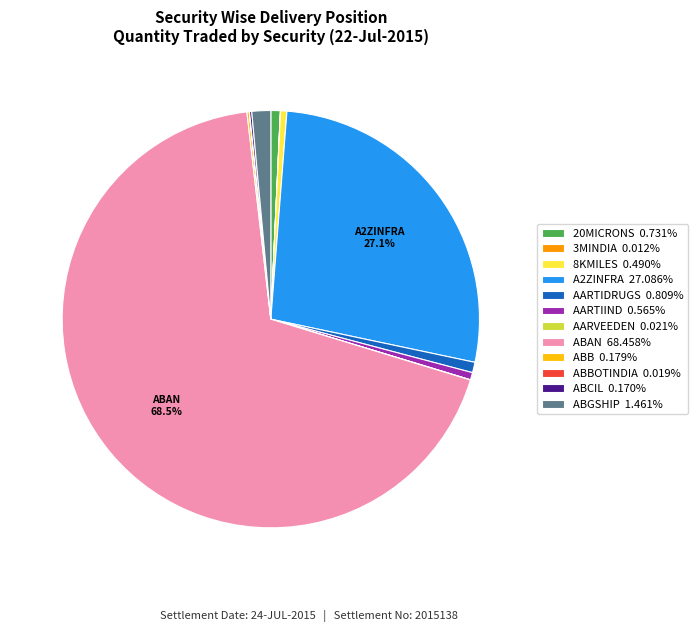

How much of the chart is everything except A2ZINFRA 27.086%?

72.9%